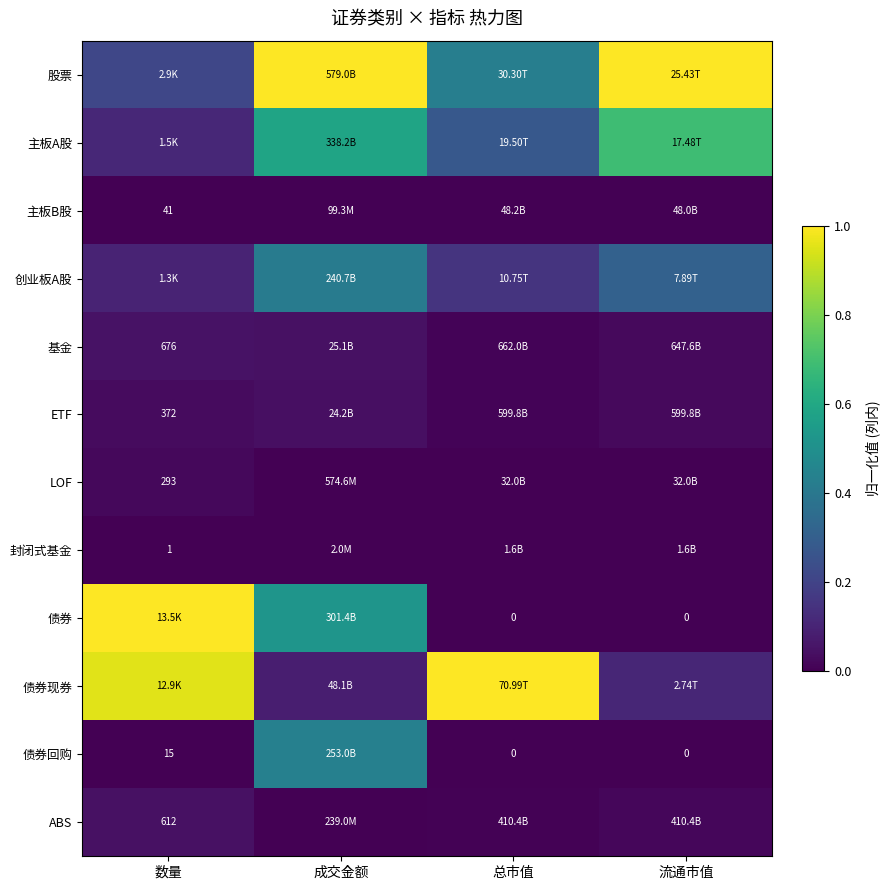

What is the sum of all 主板A股 values?

1.7